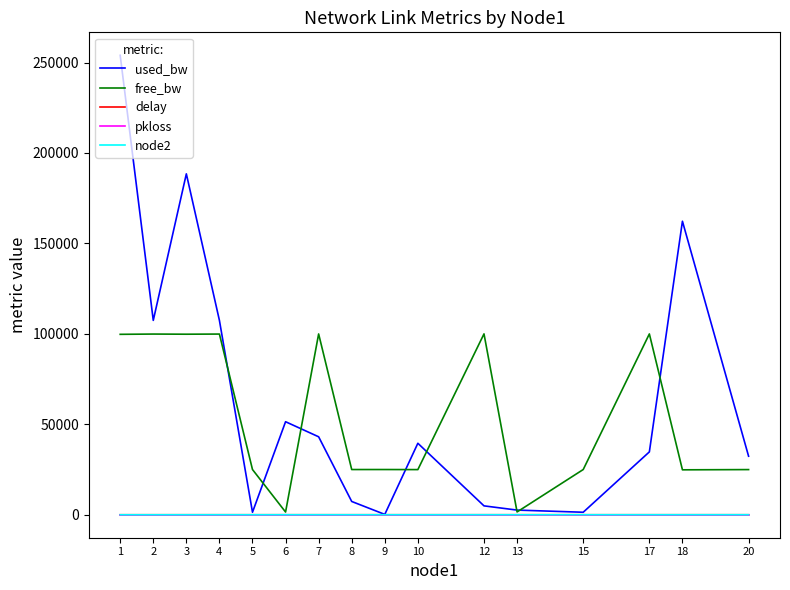

Is the value of free_bw at 3 greater than the value of pkloss at 3?

Yes